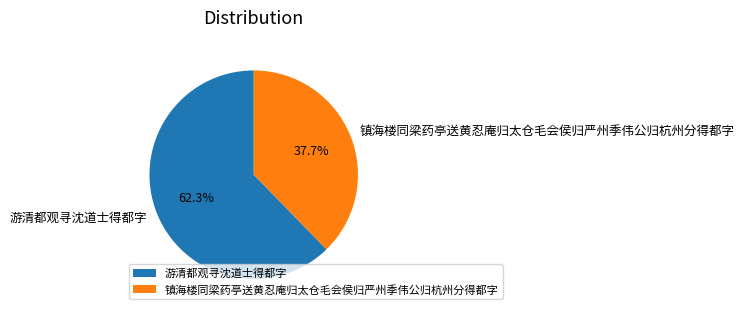

True or false: 游清都观寻沈道士得都字 accounts for 62% of the total.

True